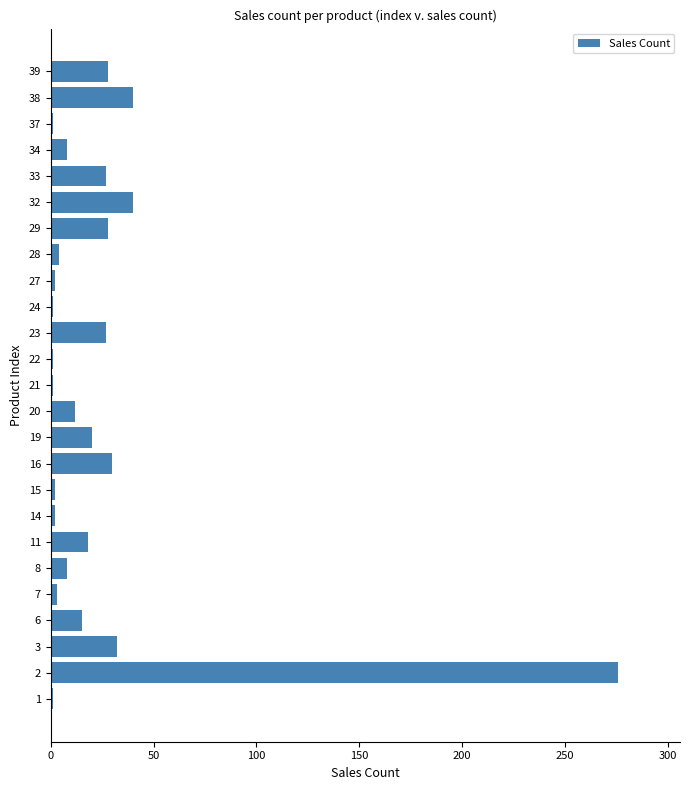

How many data points are less than 12?

12